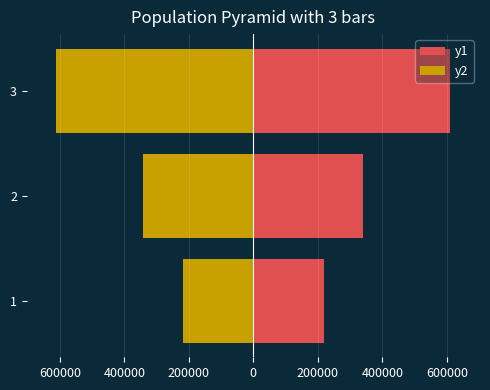

How many values in the y2 series are below -340561?

1